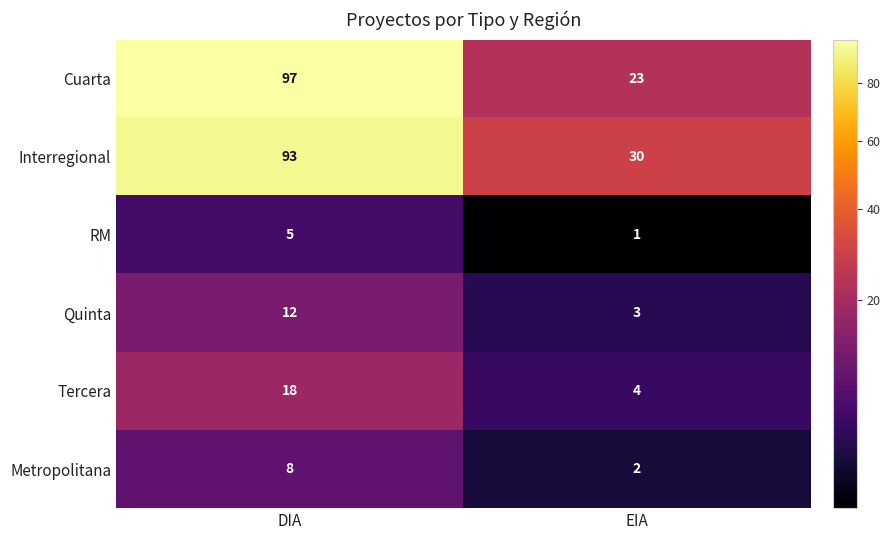

What is the difference between the highest and lowest values at EIA?

29